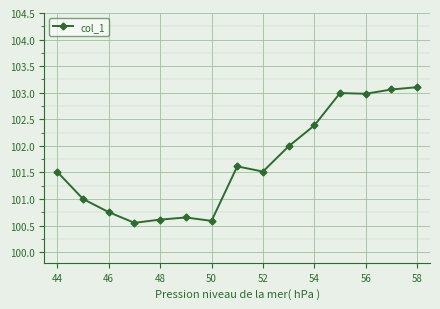

How many lines are shown in the chart?

1